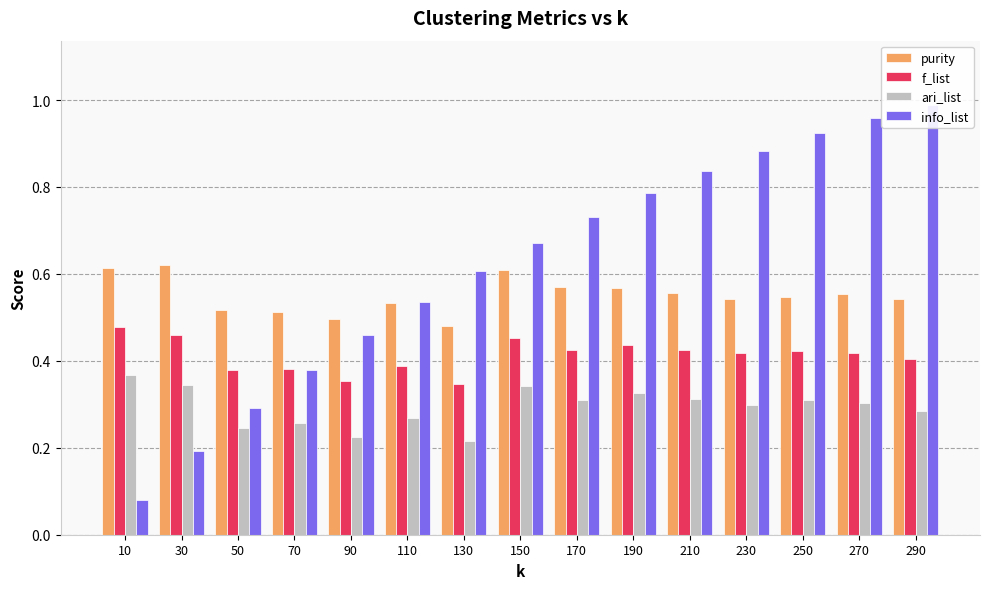

What is the average value of the f_list series?

0.4